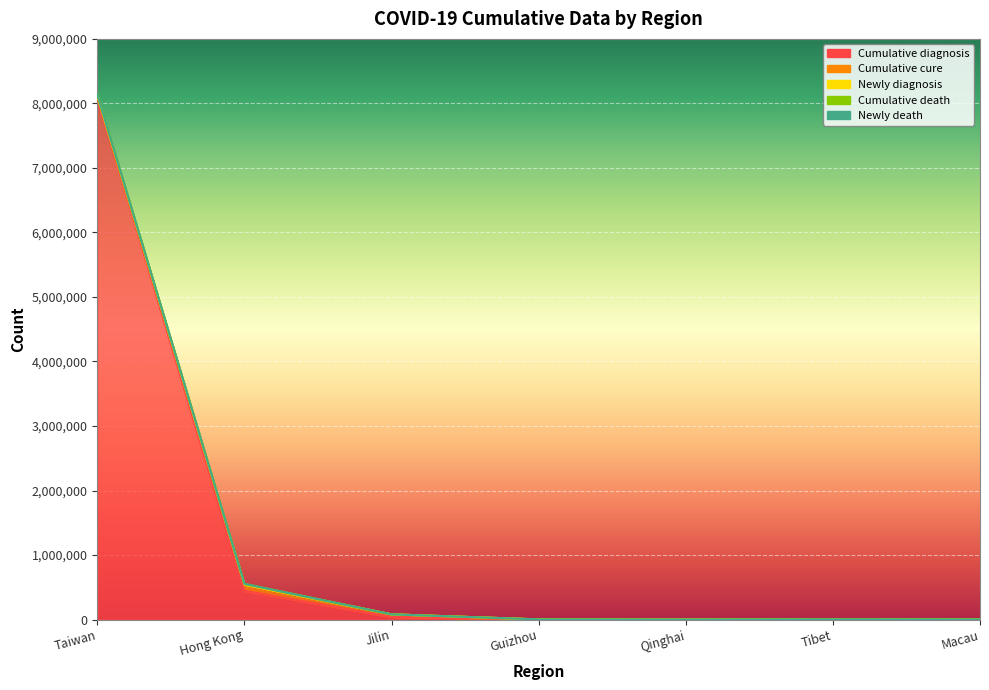

List the labels in order of Newly death value, largest first.

Taiwan, Hong Kong, Jilin, Tibet, Guizhou, Macau, Qinghai